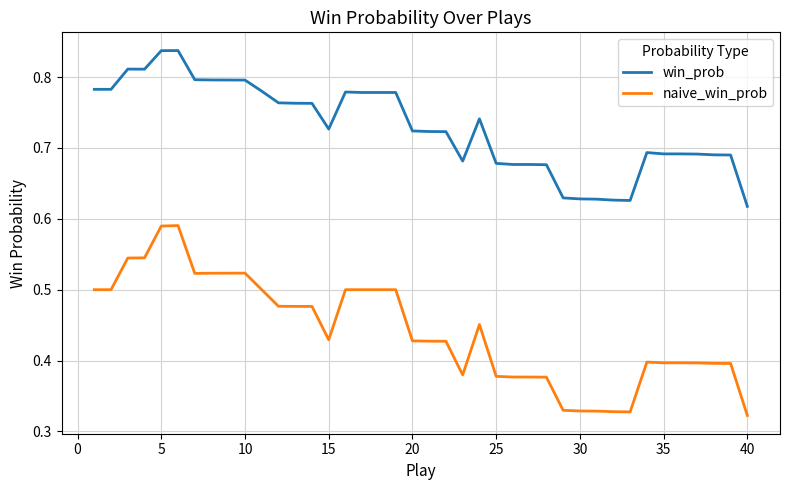

List the series in order of their overall mean, highest first.

win_prob, naive_win_prob